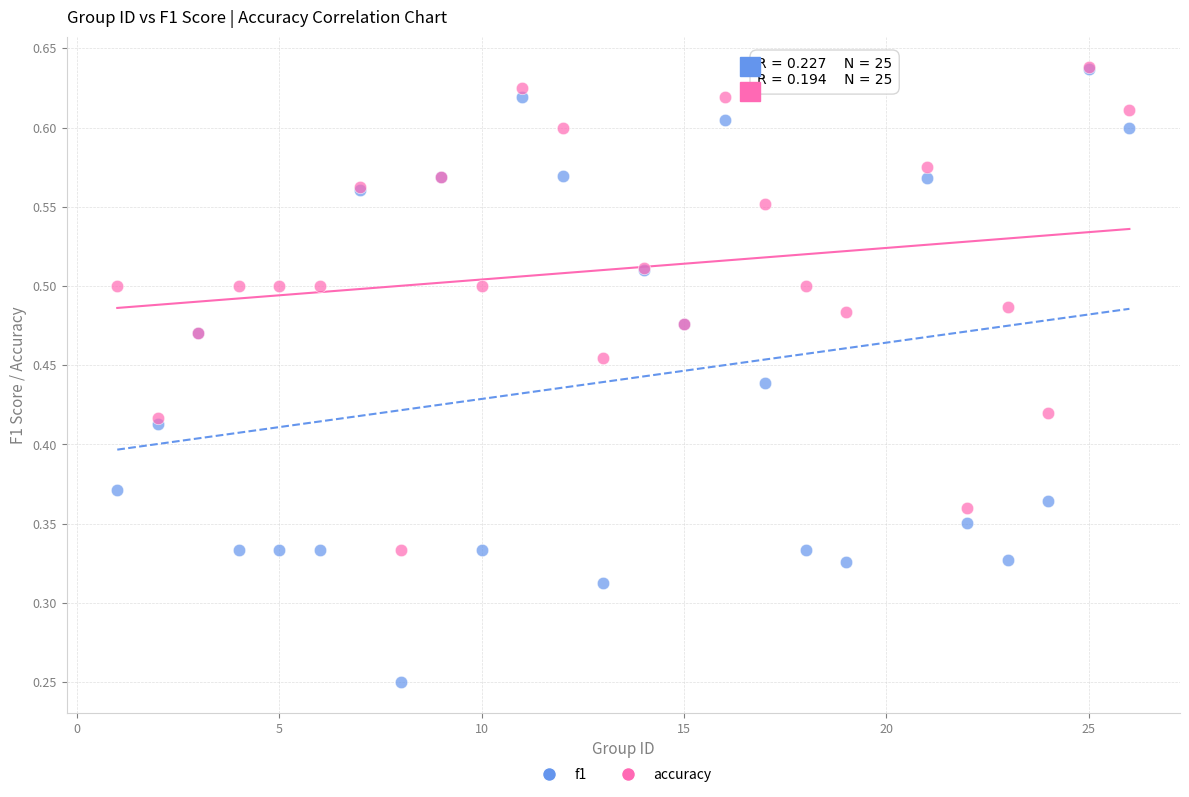

Which series contains the lowest Y value?

f1